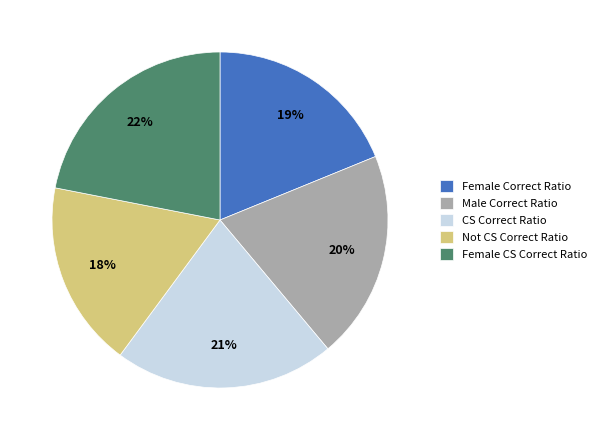

Rank the categories by value from highest to lowest.

Female CS Correct Ratio, CS Correct Ratio, Male Correct Ratio, Female Correct Ratio, Not CS Correct Ratio